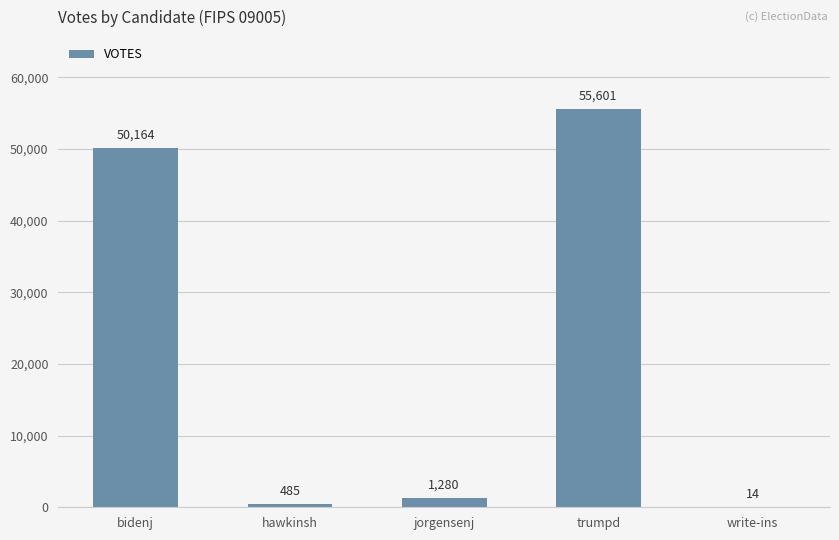

What is the sum of all values?

107544